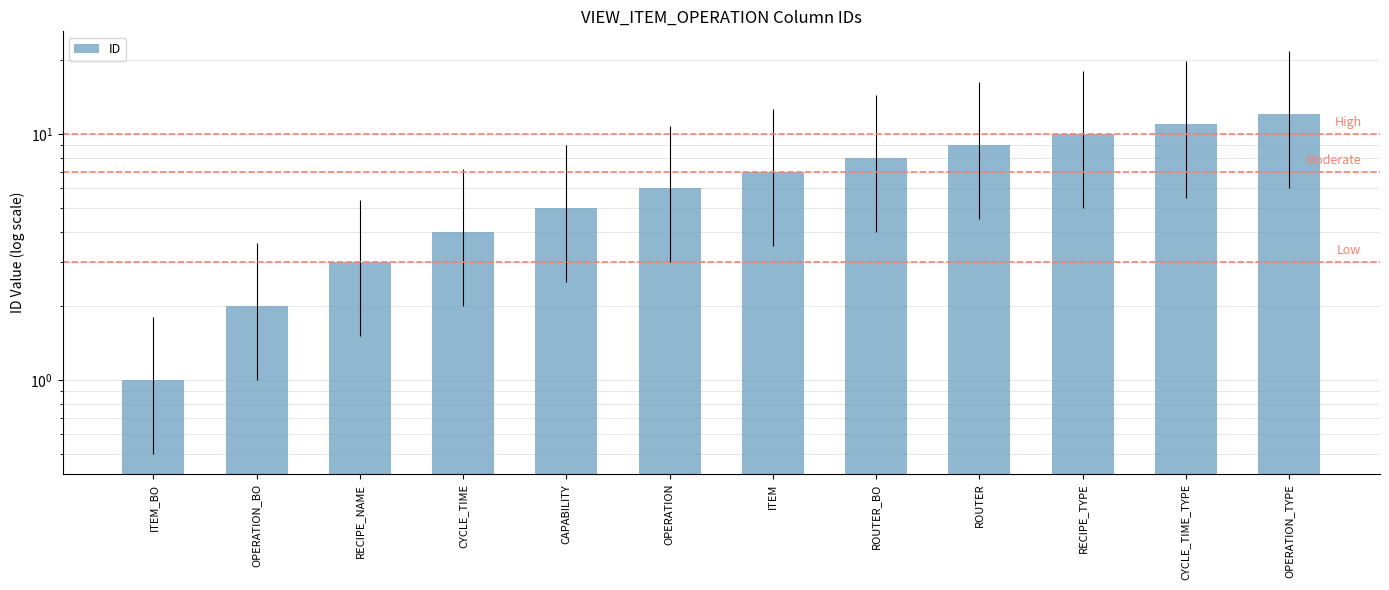

What is the change in value from OPERATION to ROUTER?

+3